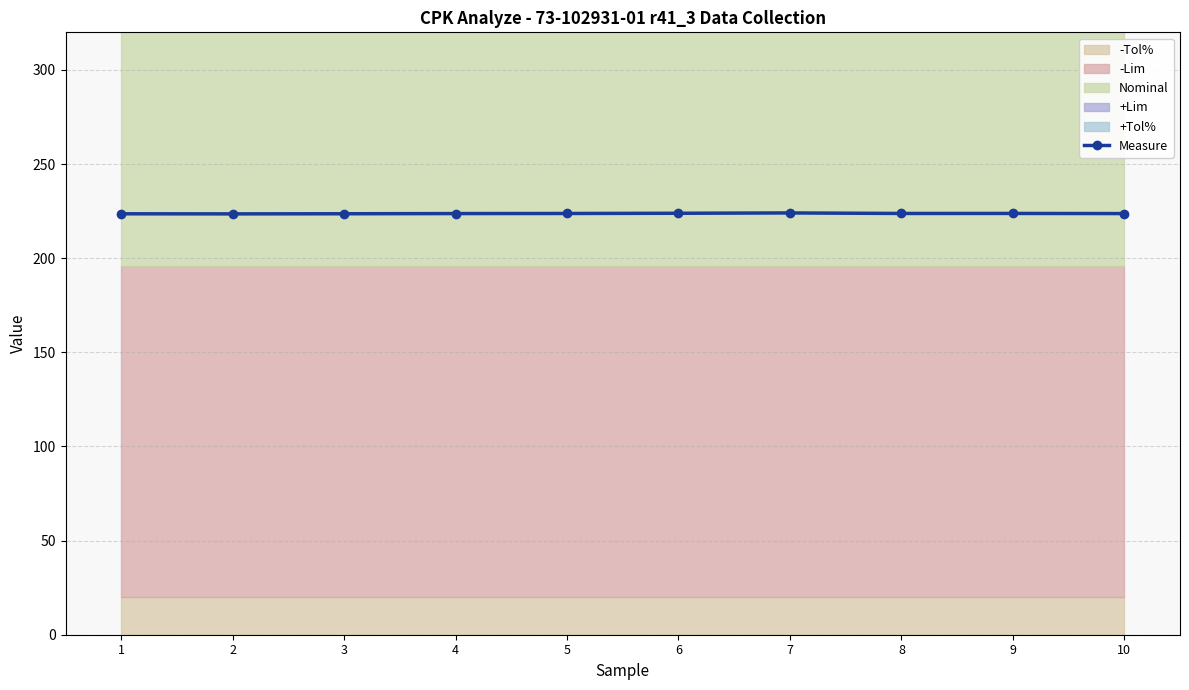

What is the difference between the maximum and minimum values?

0.5